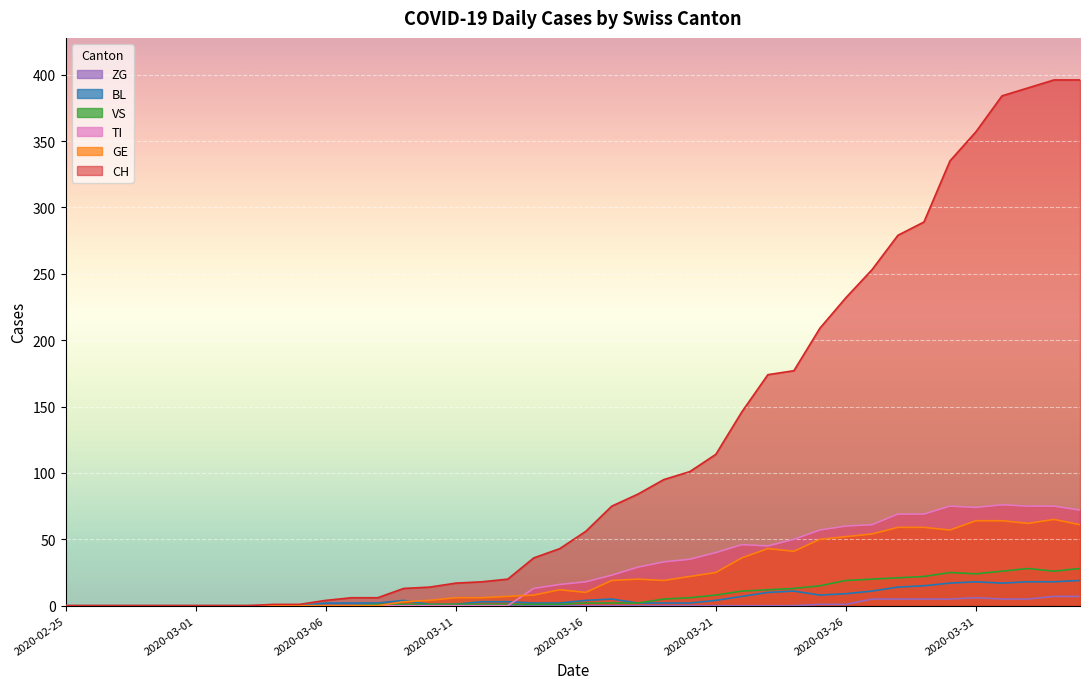

At 2020-02-28, list the series in order from largest to smallest.

CH, GE, TI, VS, BL, ZG